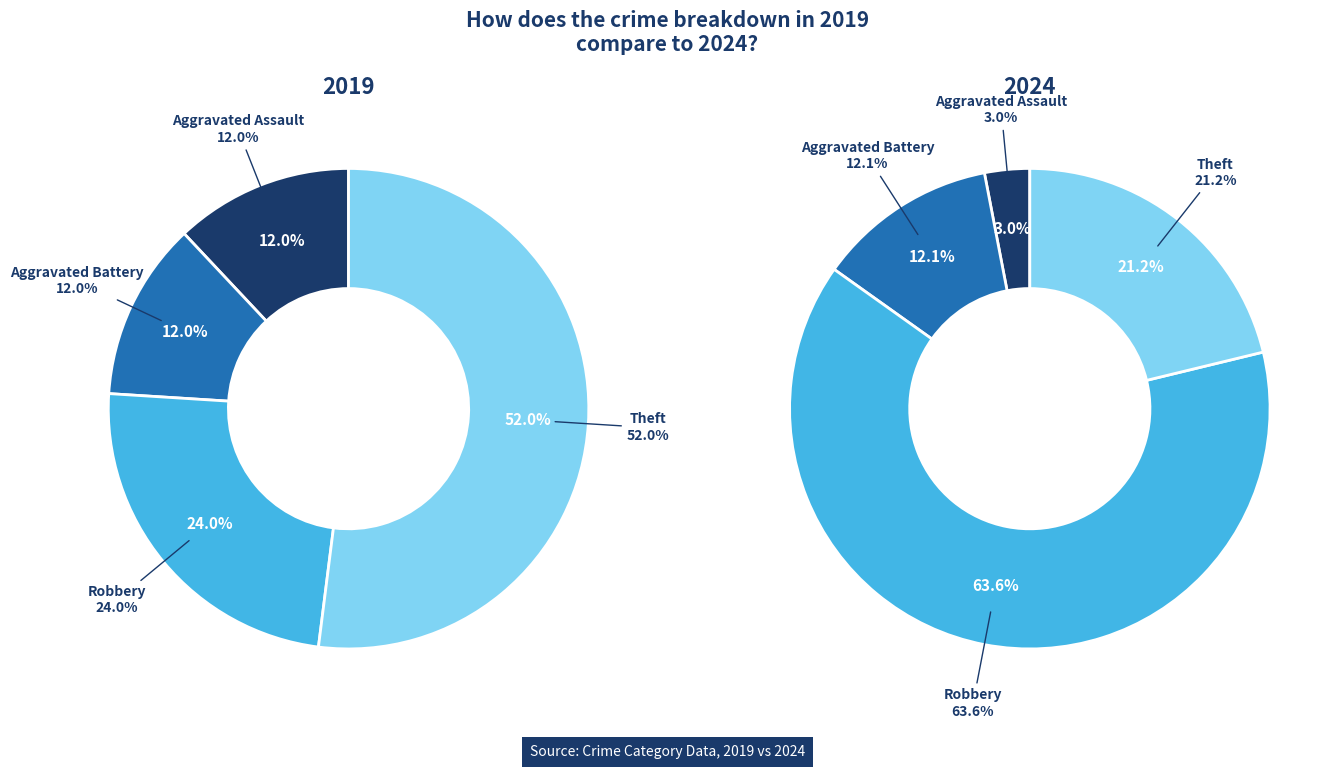

To the nearest percent, what is the average slice percentage?

25%